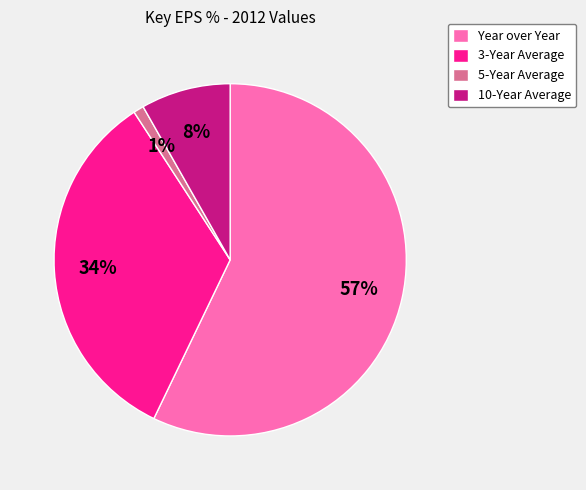

To the nearest percent, what is the difference between the Year over Year and 10-Year Average slice percentages?

49%